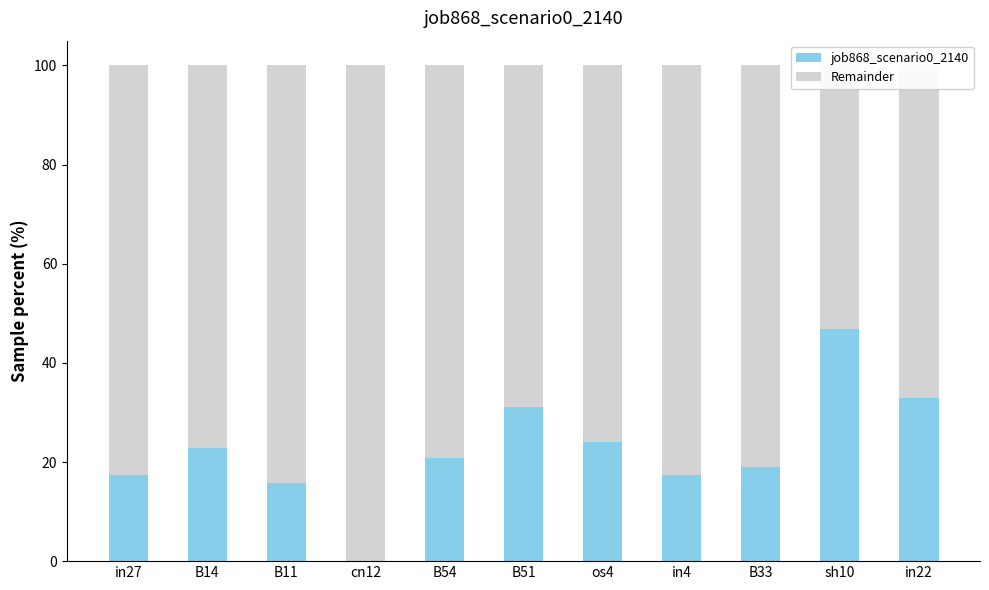

How many values in the job868_scenario0_2140 series exceed 0?

10